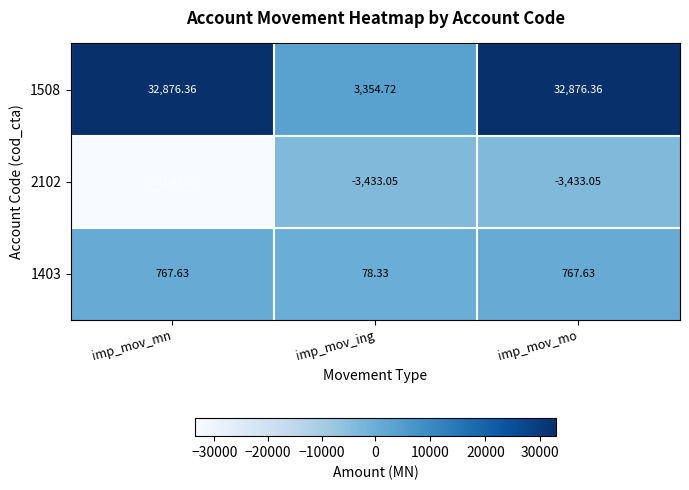

What is the difference between the highest and lowest values at imp_mov_mo?

36309.4